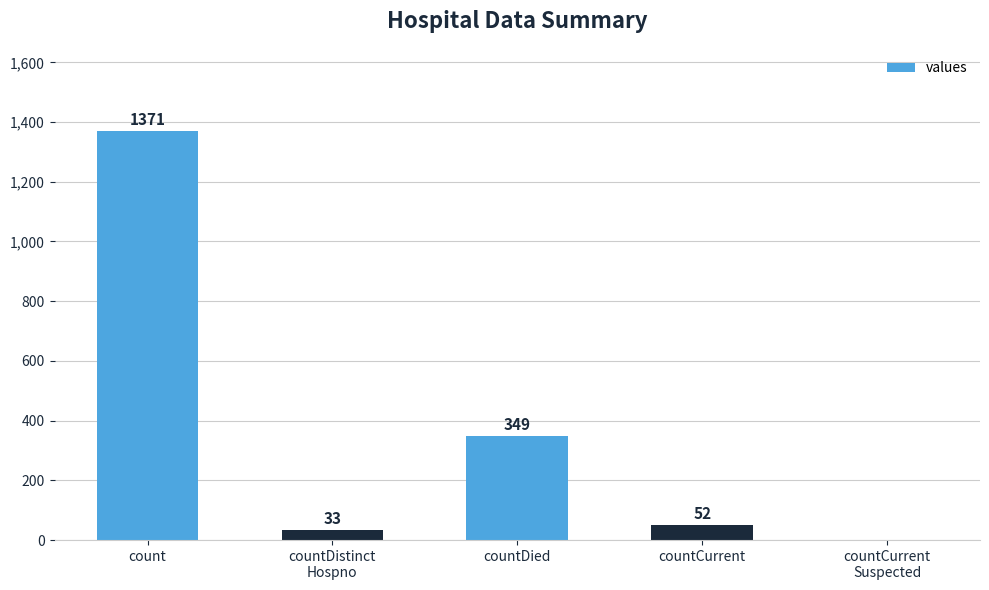

What is the ratio of the value at countDied to the value at count?

0.3